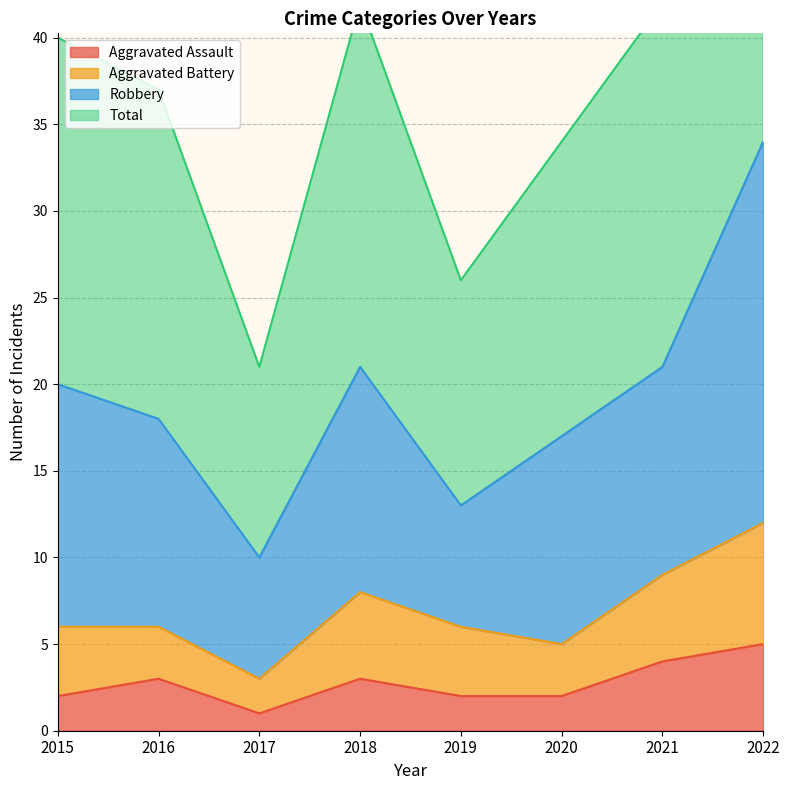

How many interior local peaks does the Total series have?

1